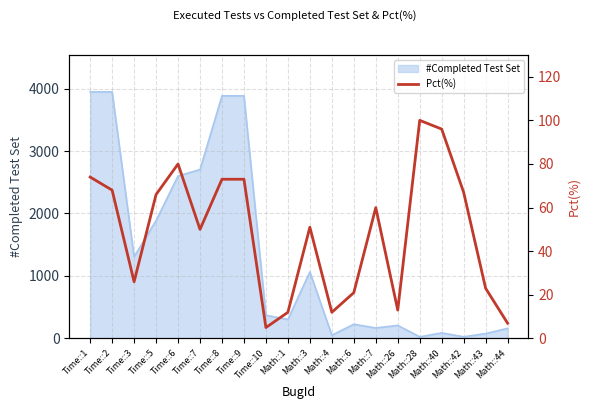

What is the maximum value for #Completed Test Set?

3946